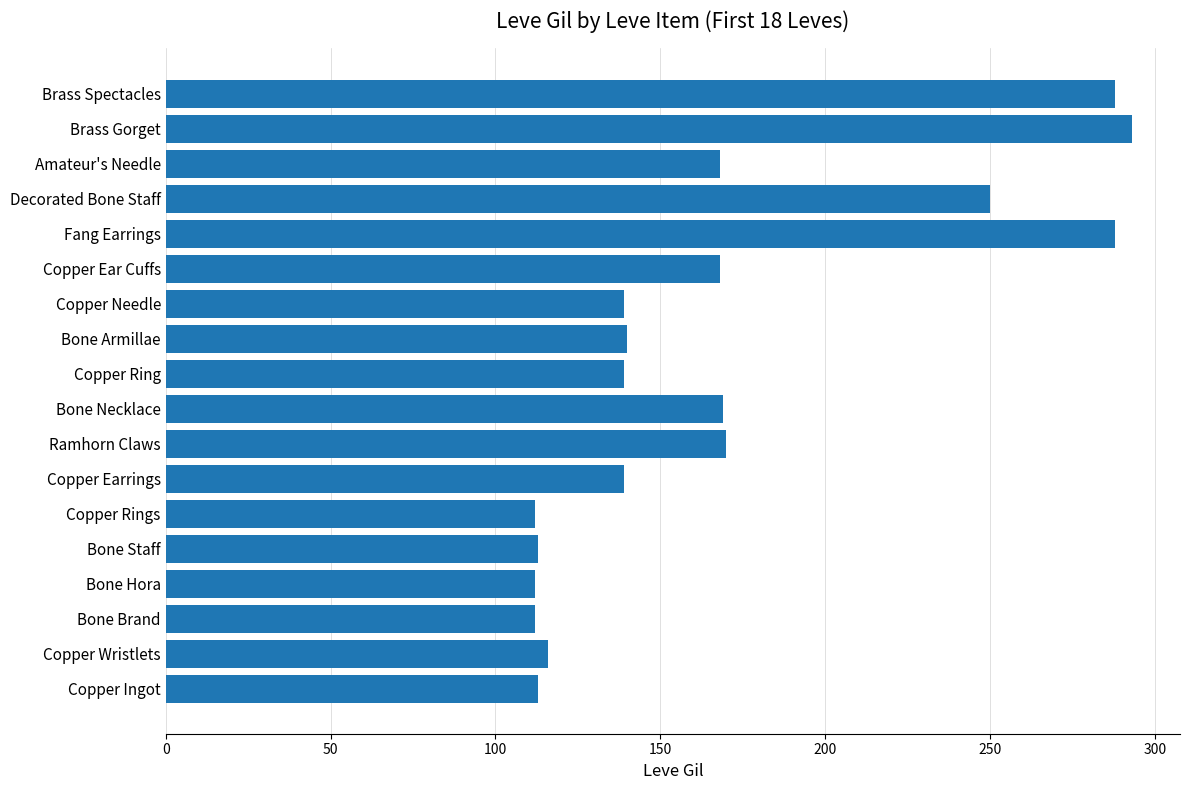

At which category does the chart reach its peak across all series?

Brass Gorget